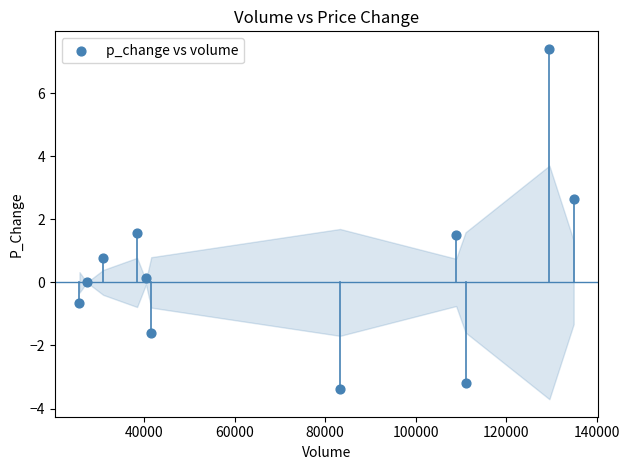

What is the average Y value?

0.5